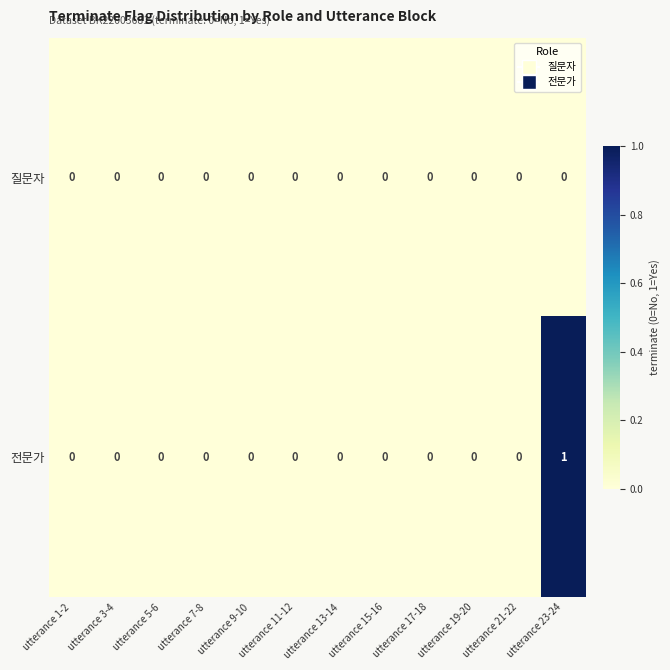

Which series has the largest range (max minus min)?

전문가